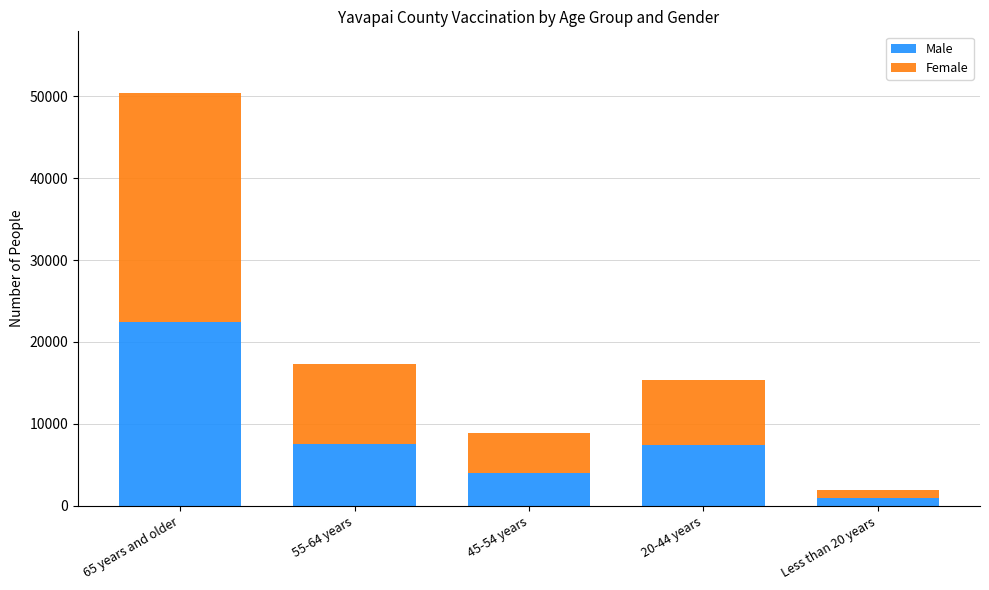

What is the total value across all series at 65 years and older?

50350